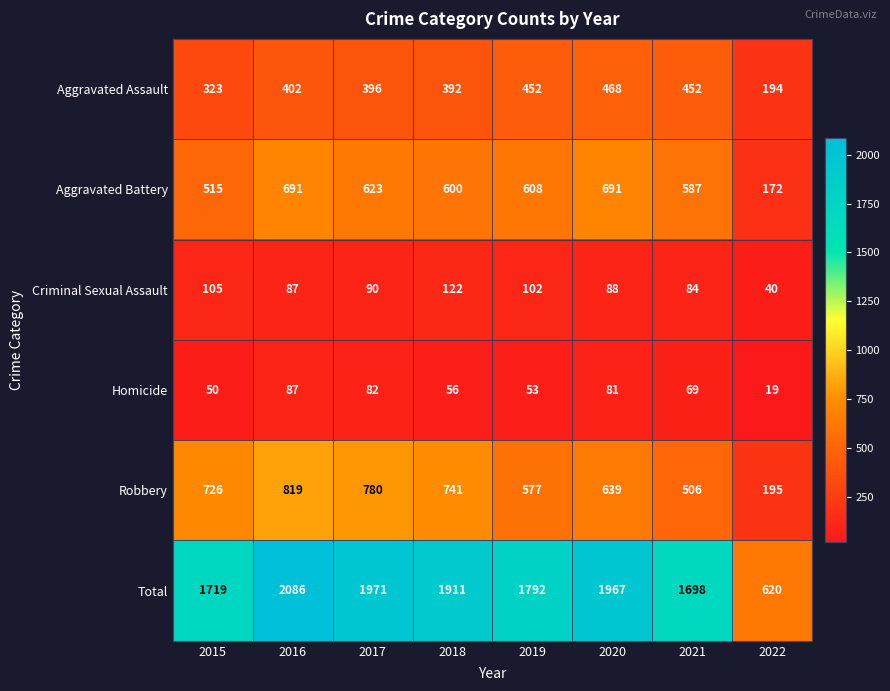

Which series has the largest total across all categories?

Total